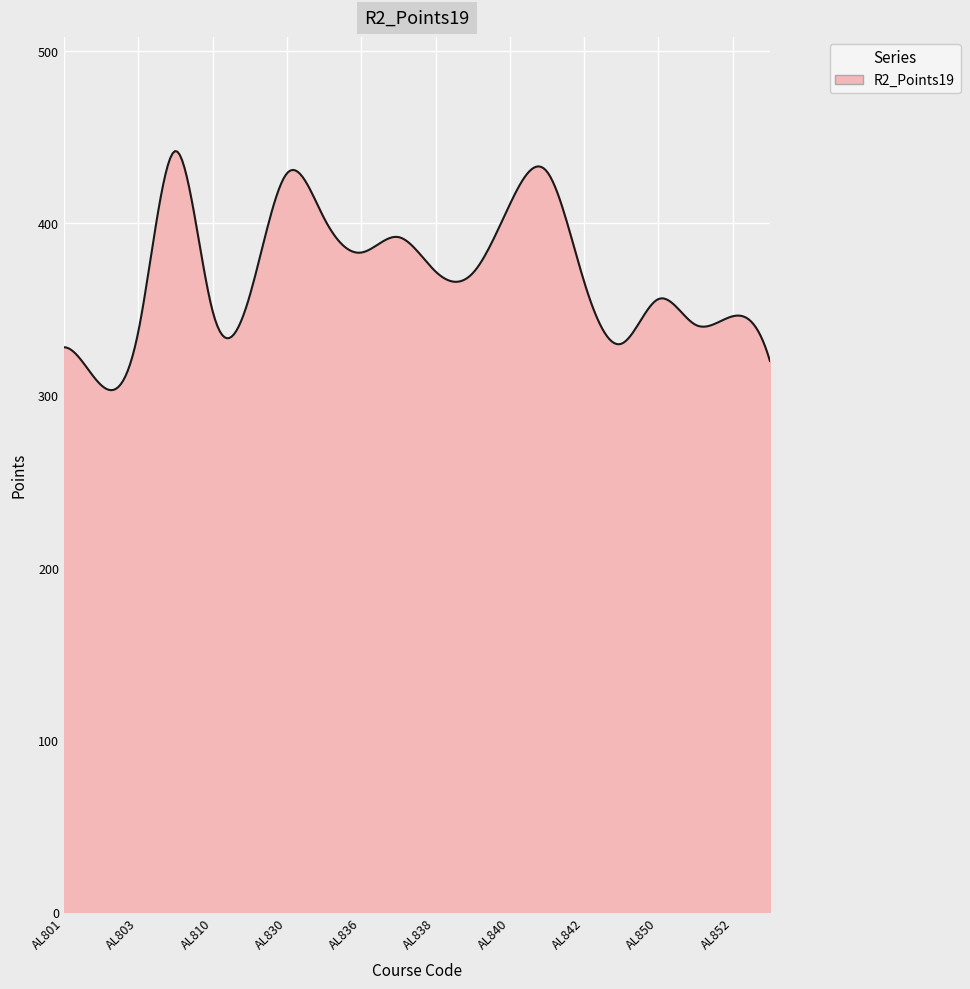

What is the maximum value shown in the chart?

441.9